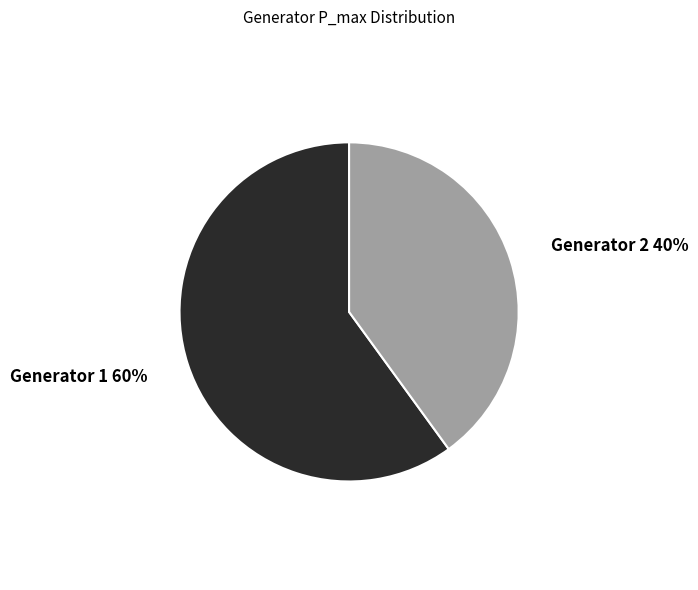

Approximately how many times larger is the value at Generator 2 compared to Generator 1?

0.7